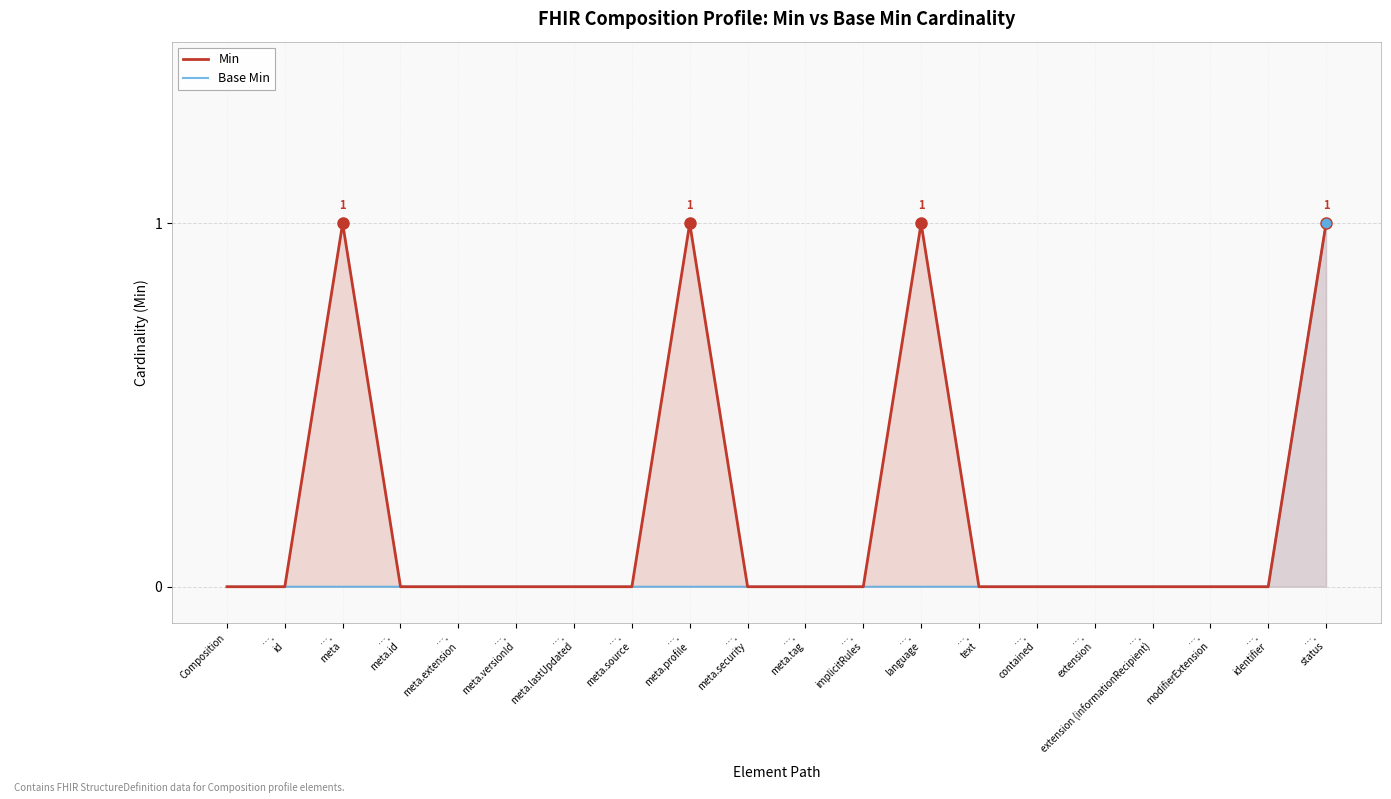

Where is the first local maximum for Min?

….
meta